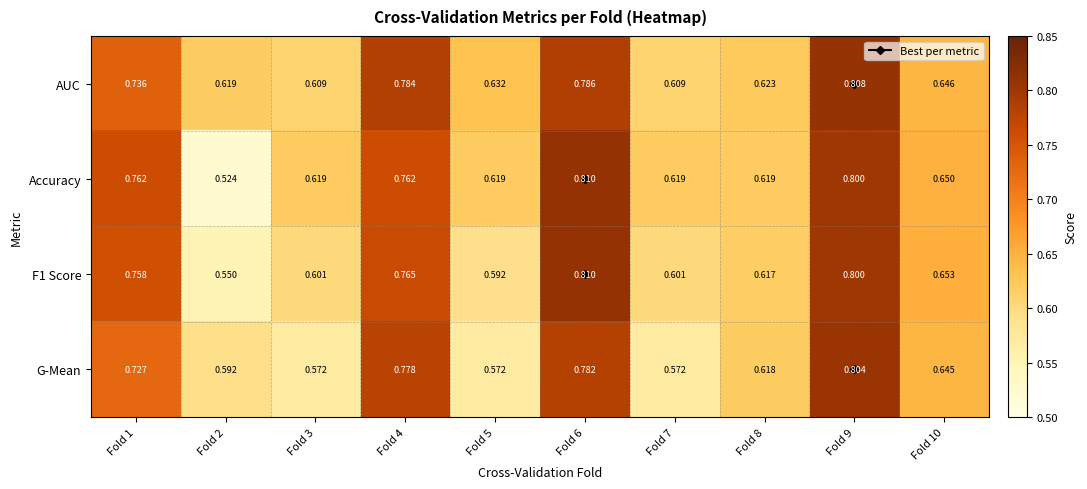

Which series has the largest total across all categories?

AUC